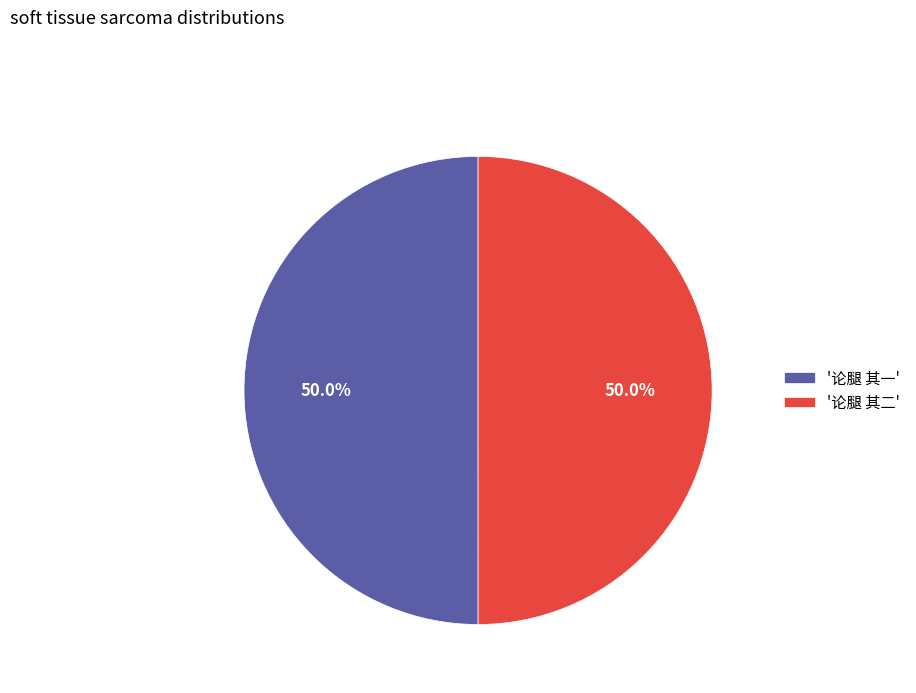

What percentage do '论腿 其二' and '论腿 其一' together represent?

100.0%